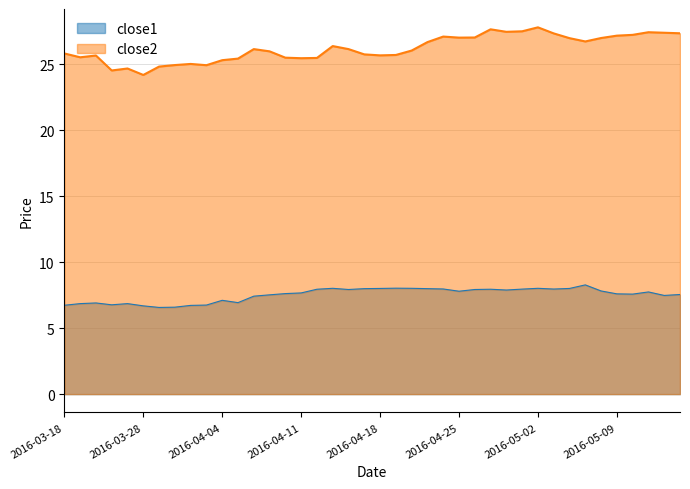

List the series in order of their peak value, lowest first.

close1, close2